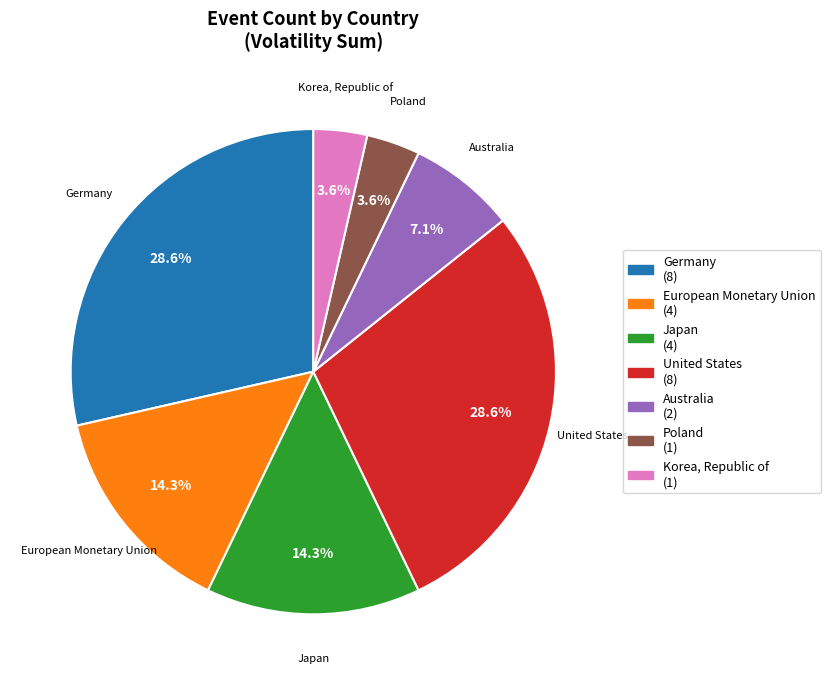

Is United States the majority of the pie?

No